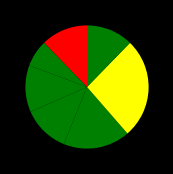

Count the number of slices in the pie.

7